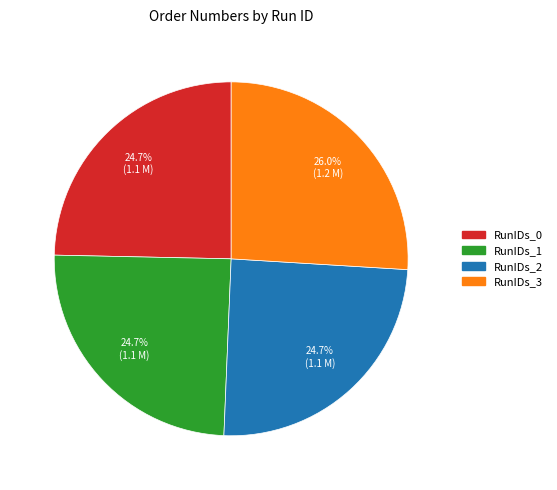

Is there a majority slice in this chart?

No